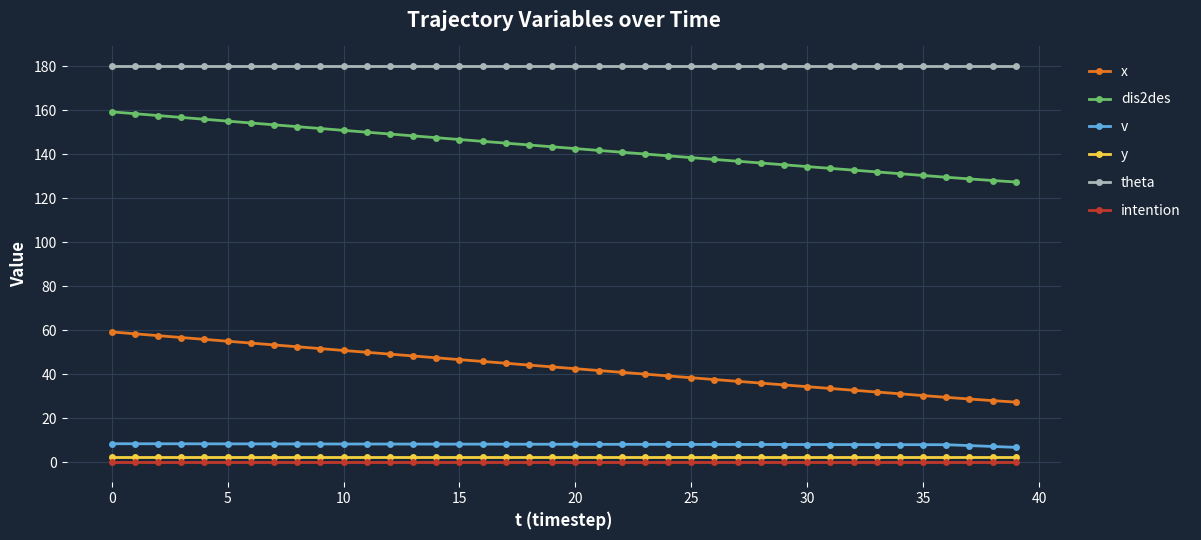

Which series has the largest total across all categories?

theta